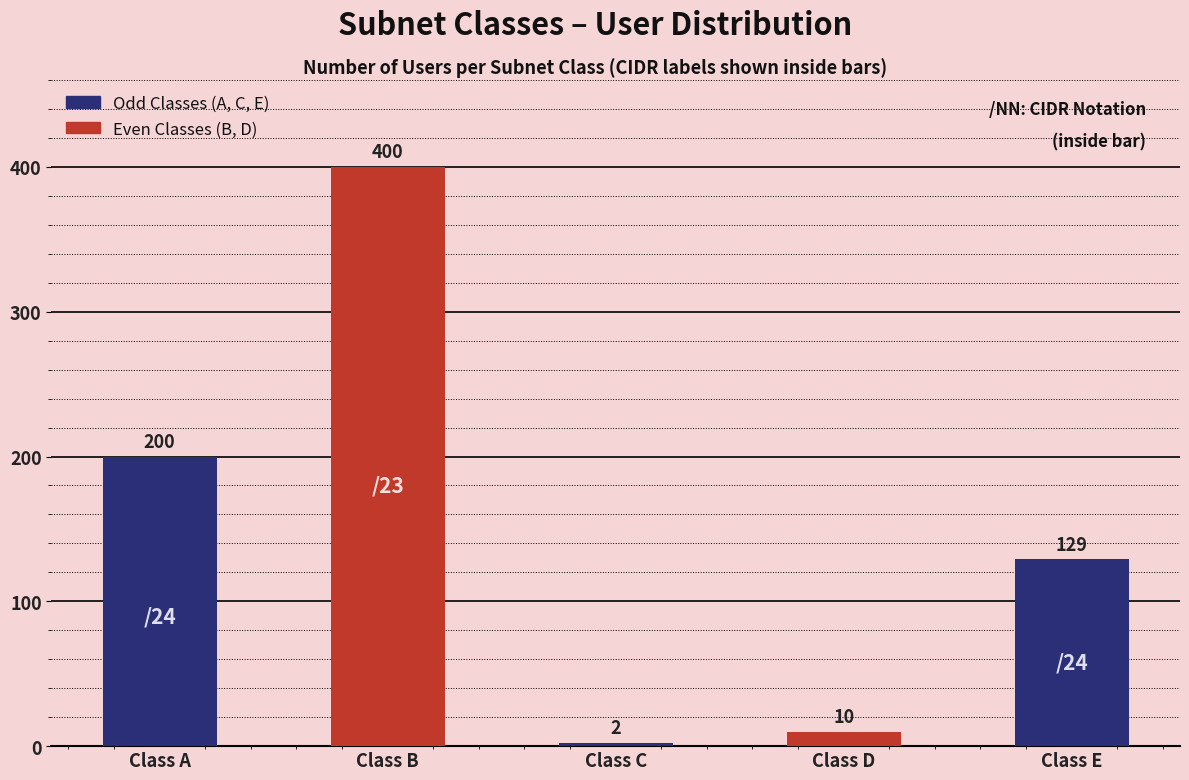

Reading left to right, extract all data points from this chart.

Class A=200	Class B=400	Class C=2	Class D=10	Class E=129